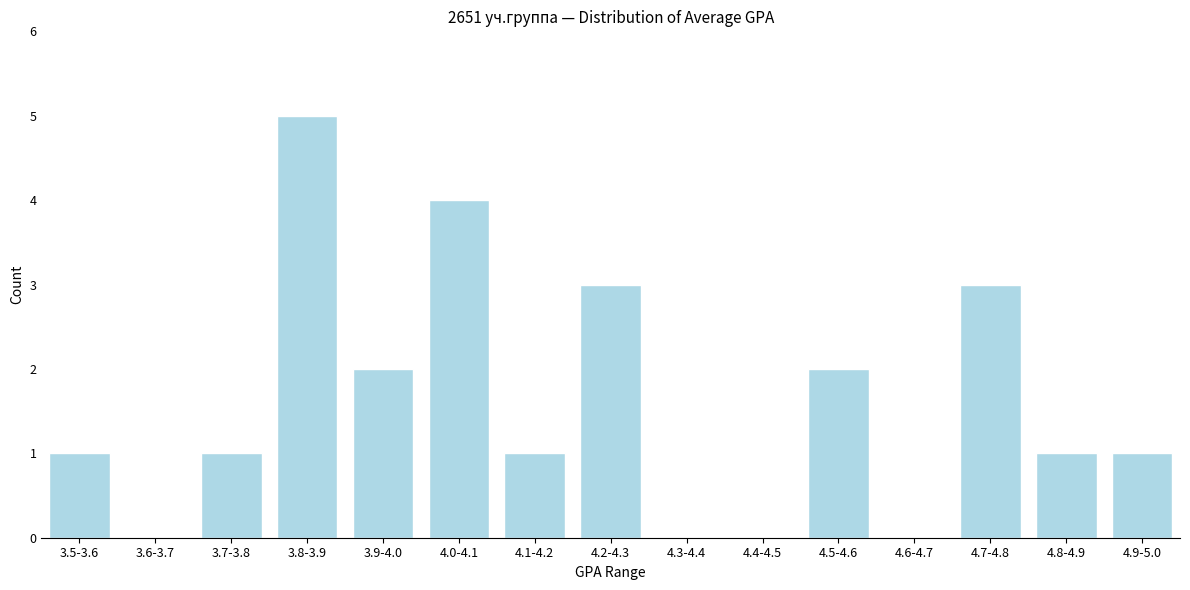

Reading left to right, extract all data points from this chart.

3.5-3.6=1	3.6-3.7=0	3.7-3.8=1	3.8-3.9=5	3.9-4.0=2	4.0-4.1=4	4.1-4.2=1	4.2-4.3=3	4.3-4.4=0	4.4-4.5=0	4.5-4.6=2	4.6-4.7=0	4.7-4.8=3	4.8-4.9=1	4.9-5.0=1